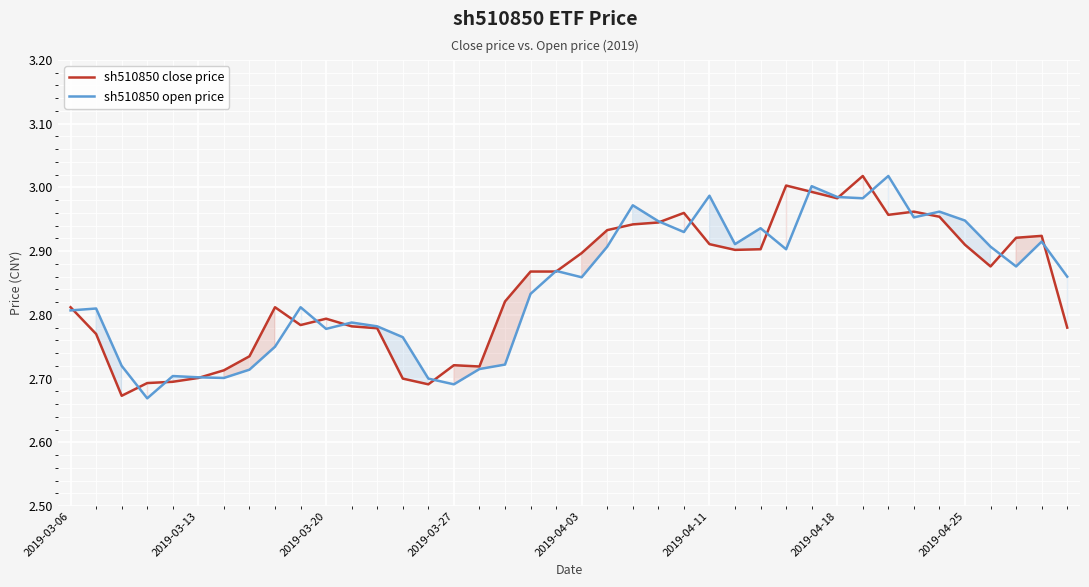

Which series has the largest total across all categories?

sh510850 close price